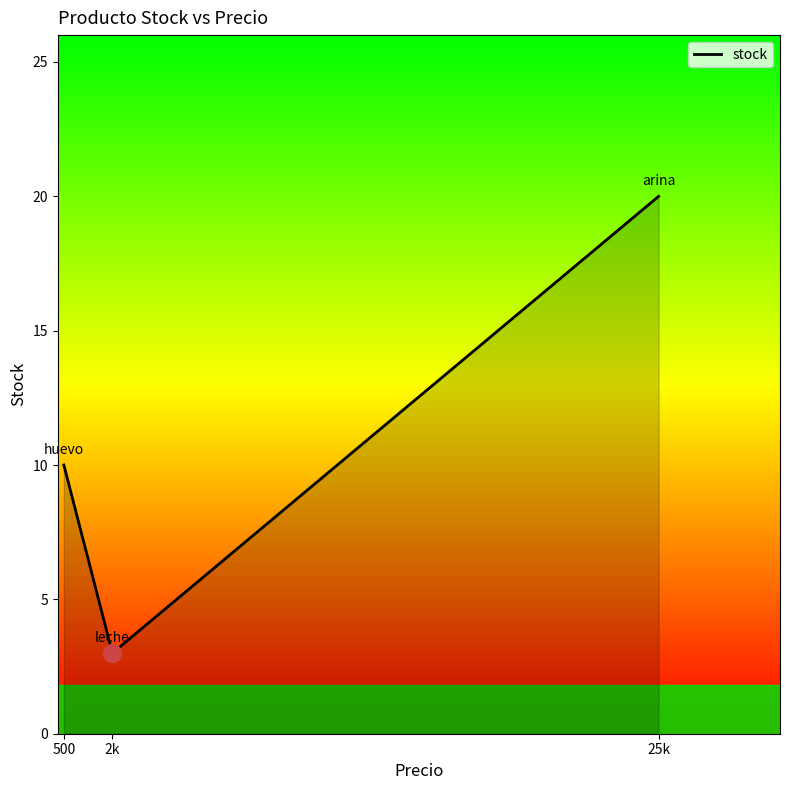

Where is the data nearest to the value 11?

500